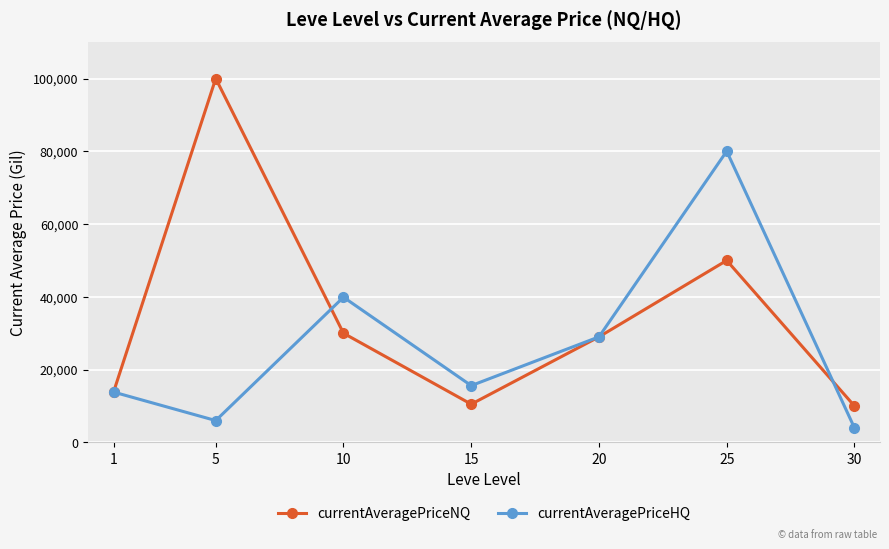

What is the difference between the highest and lowest values at 25?

30021.0